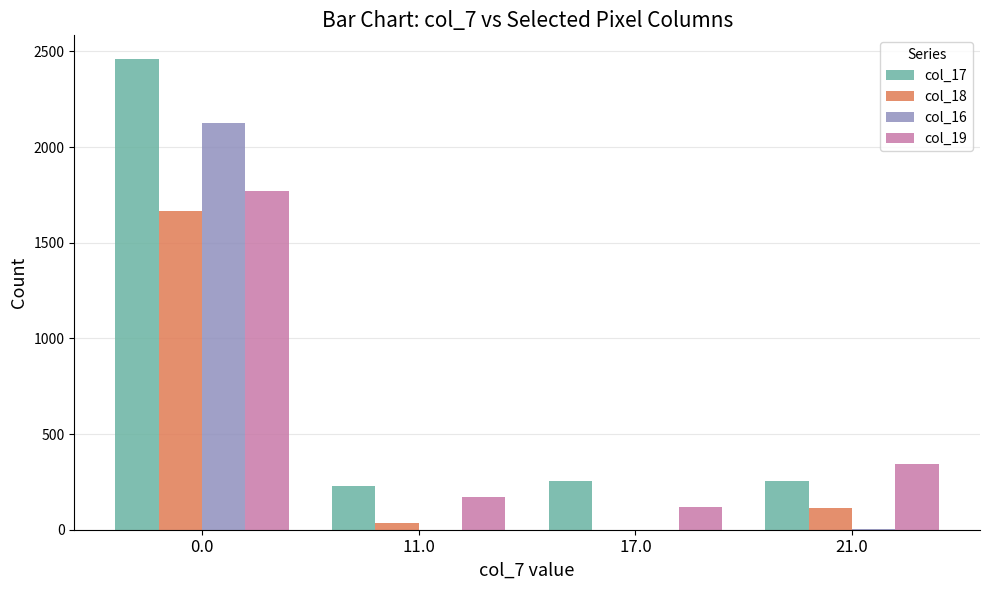

How many groups of bars are there?

4